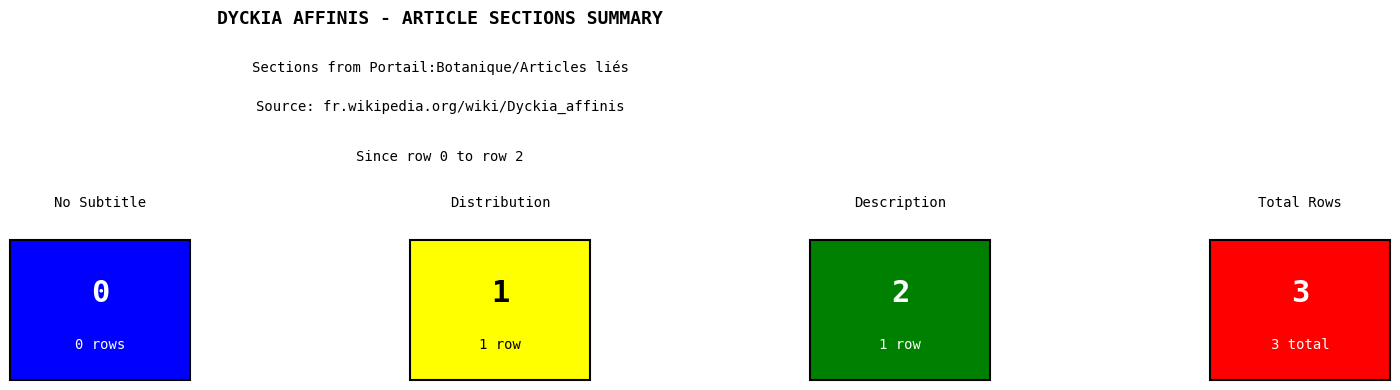

What value does the data have at Dyckia_affinis (row 2)?

2